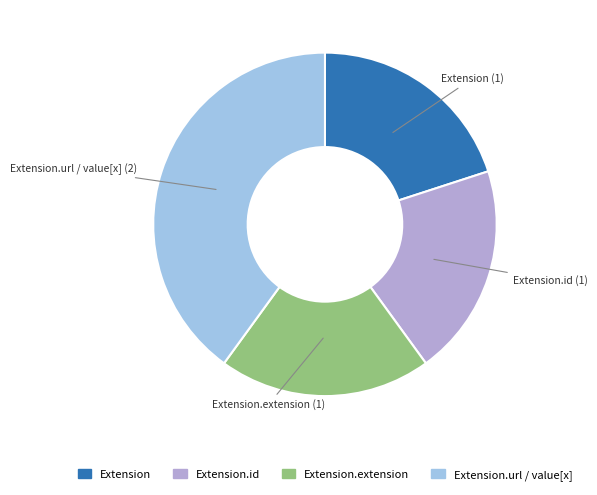

Is there any slice that represents more than half of the pie?

No